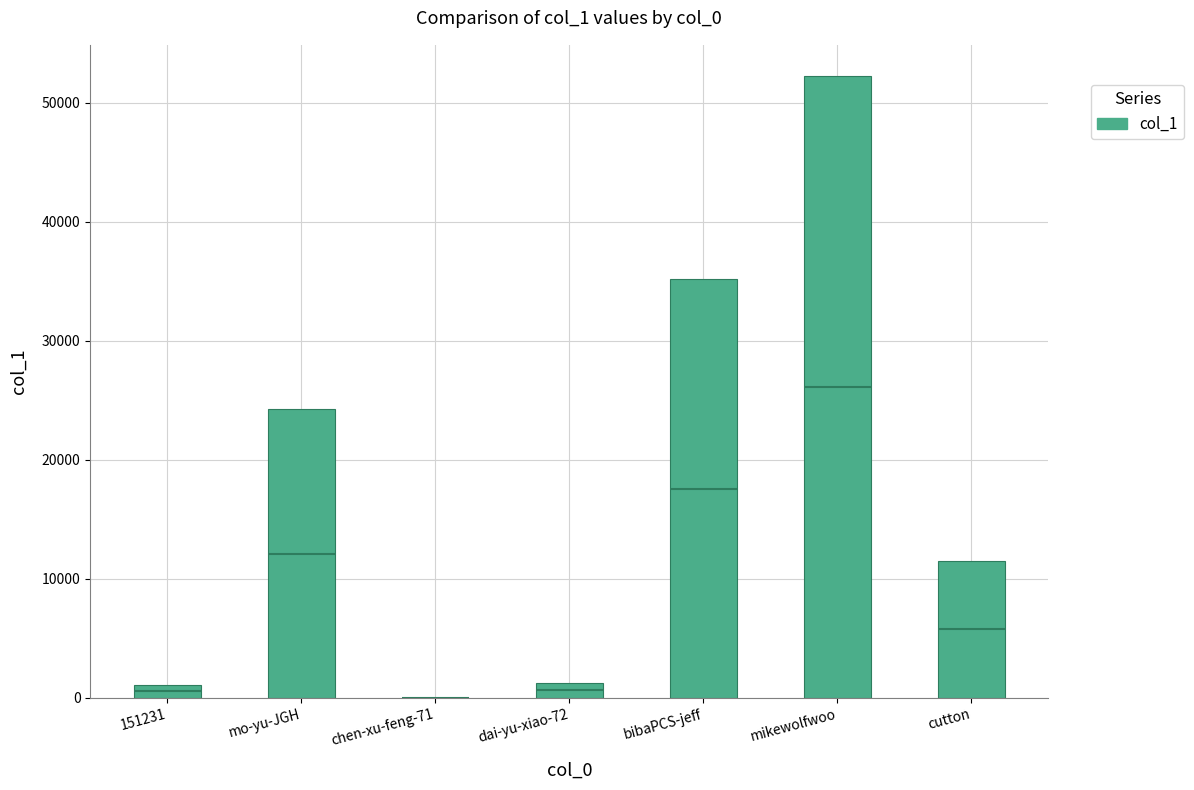

The chart shows a value of 35161 at bibaPCS-jeff. True or false?

True